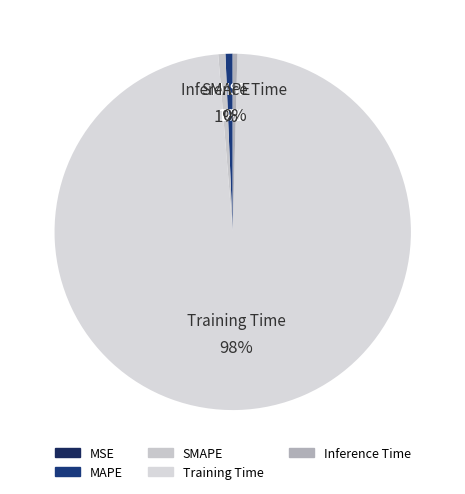

Is it true that Training Time is 85% of the pie?

False